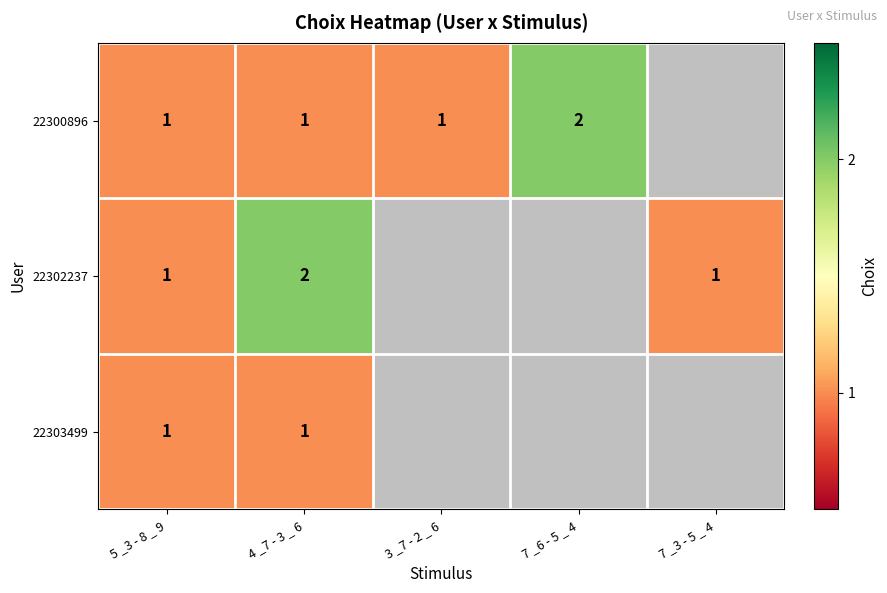

Between 5 _3 - 8 _ 9 and 4 _7 - 3 _ 6, which series saw the biggest shift?

22302237